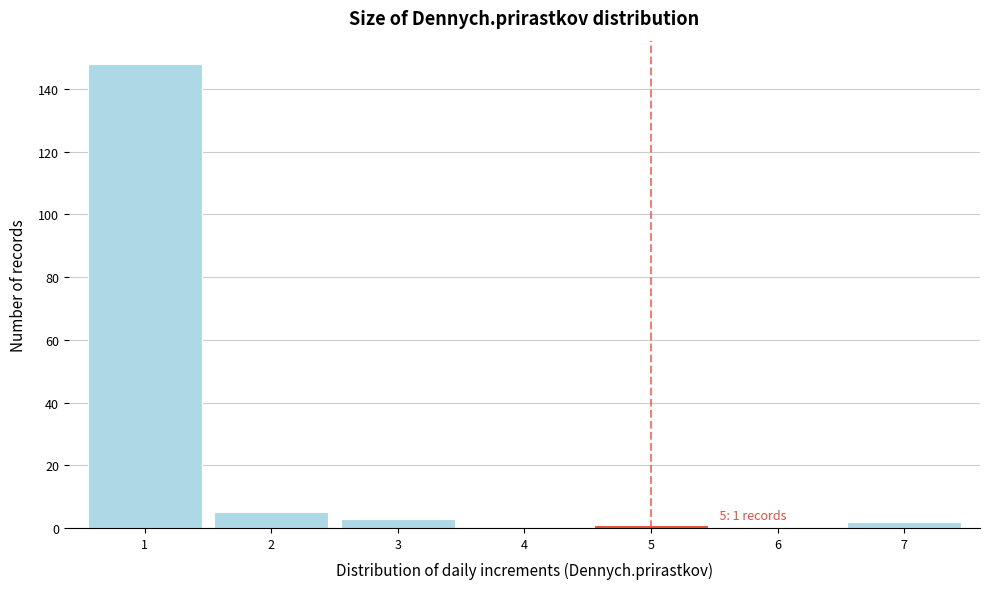

Which range on the x-axis has the tallest bar?

0.5 to 1.5